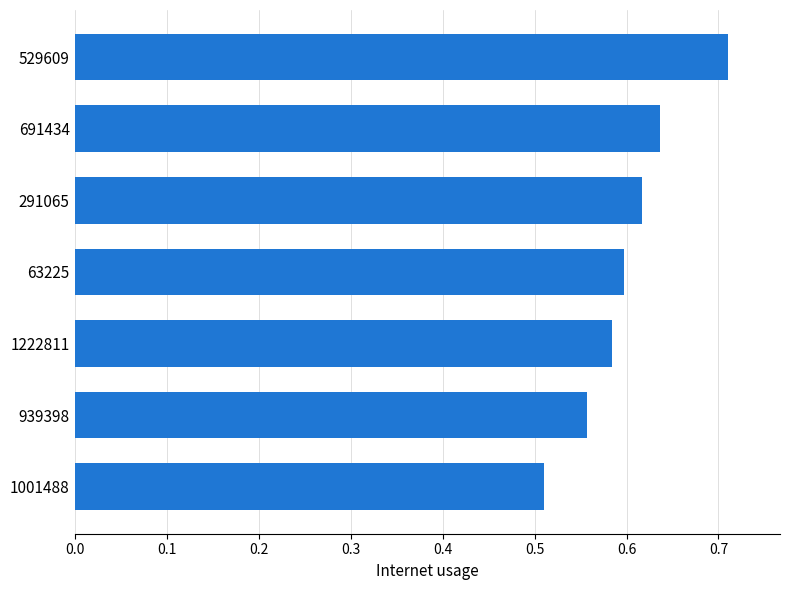

Which category has the highest value across all series?

529609